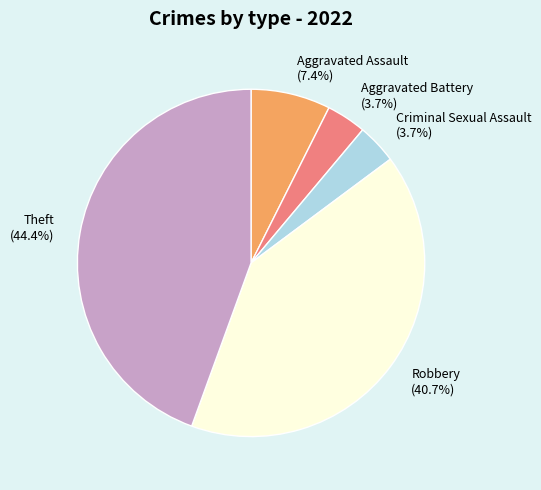

True or false: Theft accounts for 44% of the total.

True